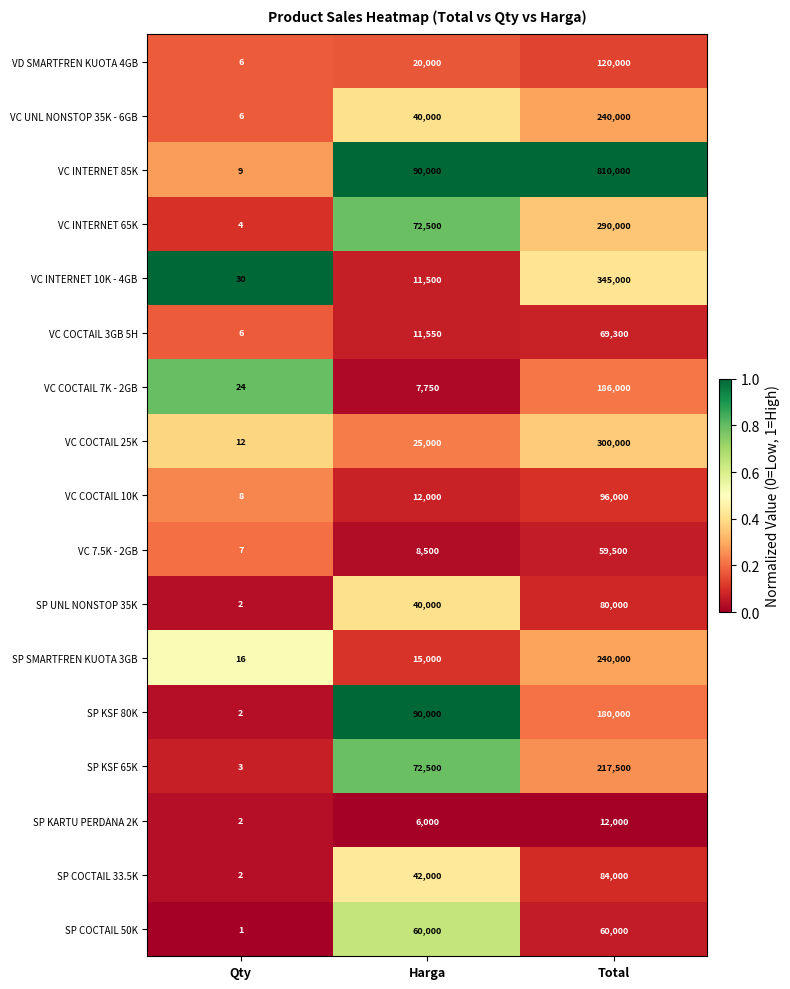

How many data points in SP COCTAIL 50K are less than 60000?

1